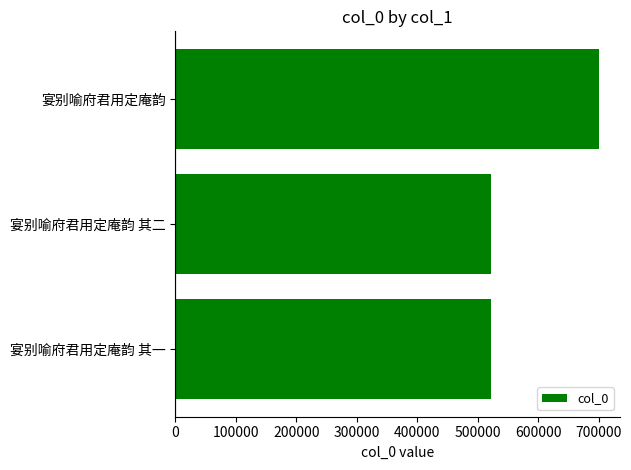

Are the bars horizontal?

Yes